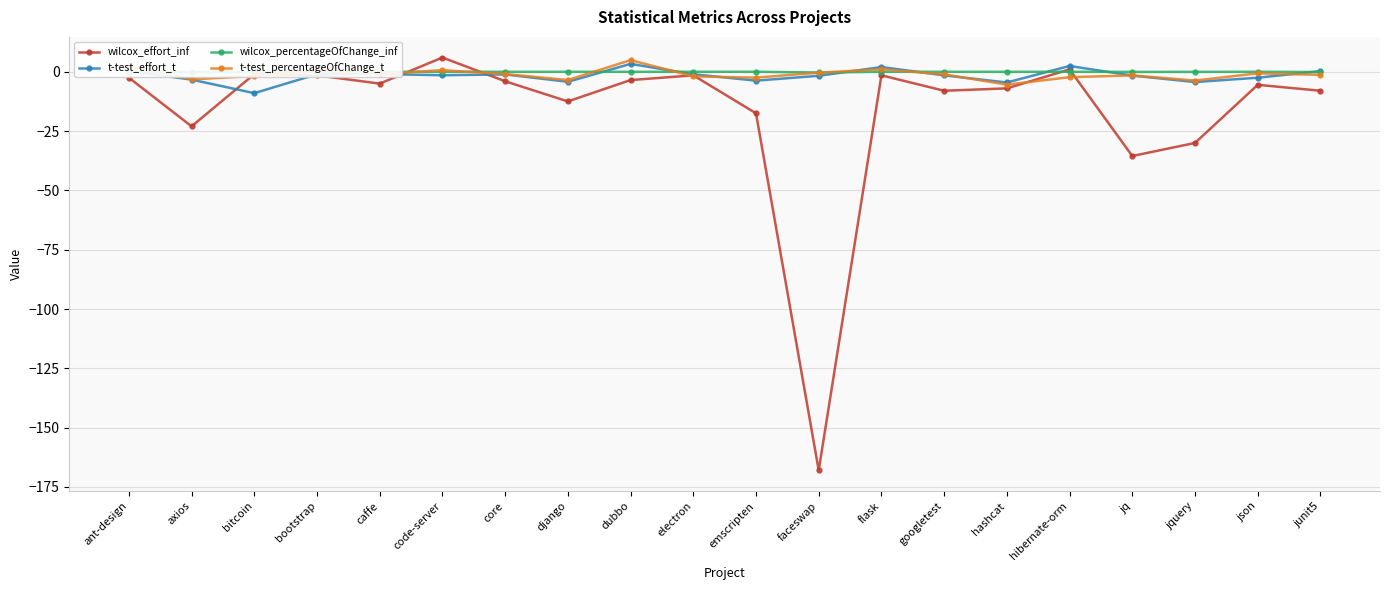

Count the number of data series in this chart.

4